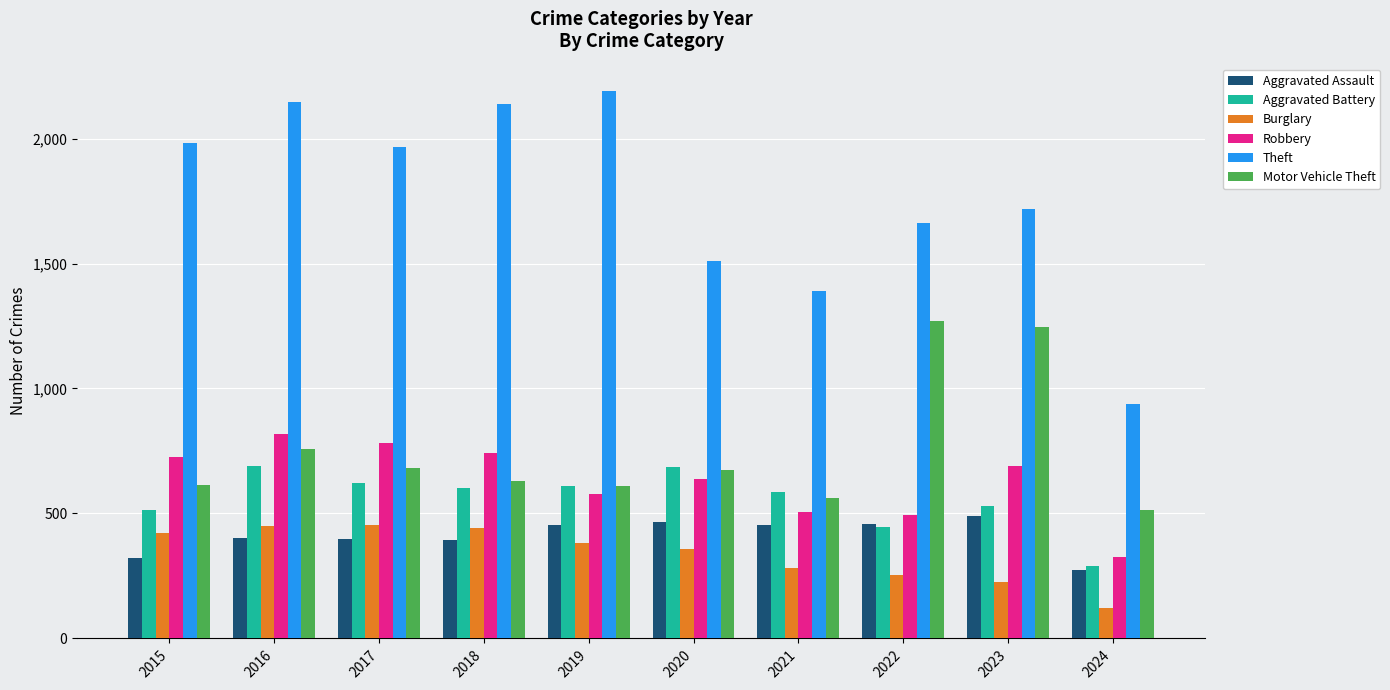

Does the chart contain stacked bars?

No